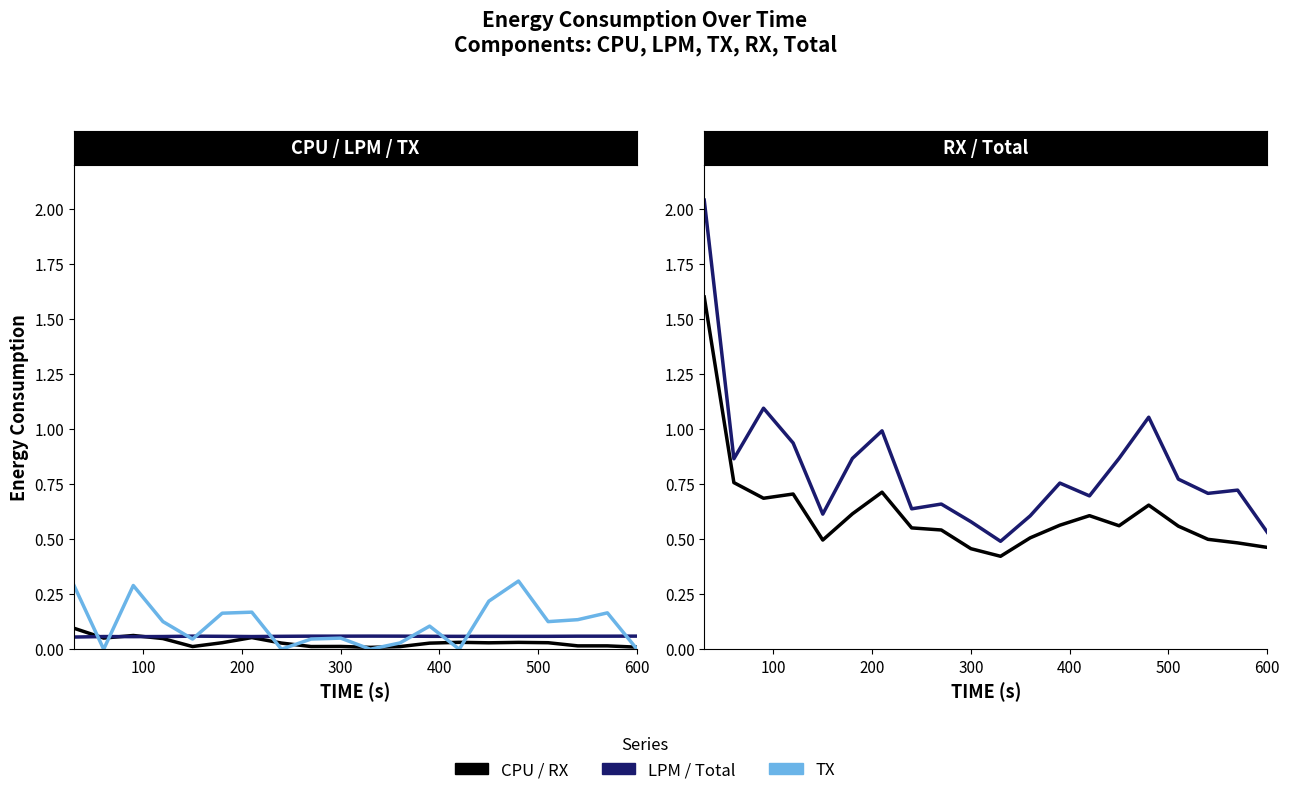

Count the number of data series in this chart.

5